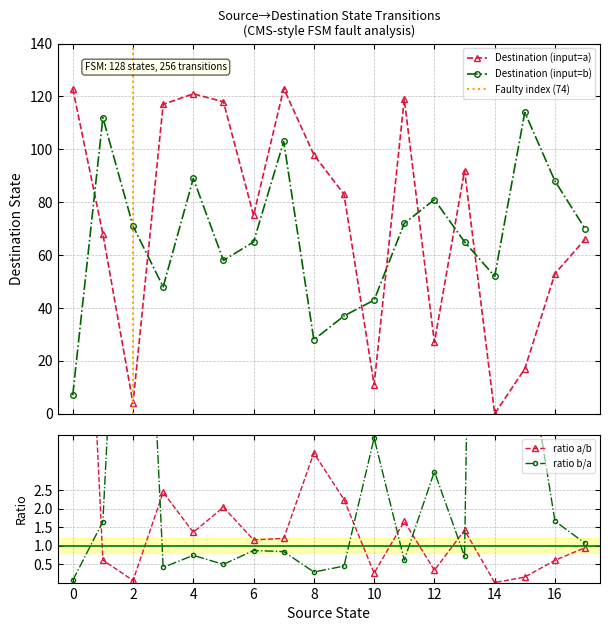

What is the difference between the maximum and minimum values in the input_symbol_a series?

123